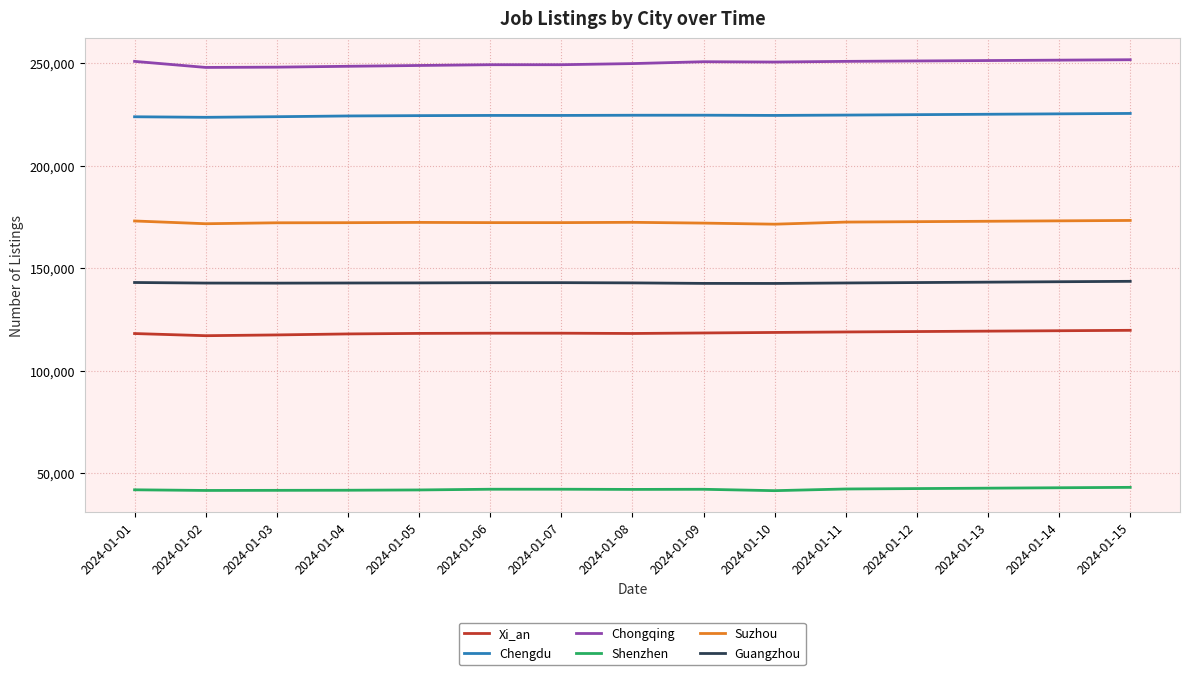

What is the lowest value of the Shenzhen series?

41580